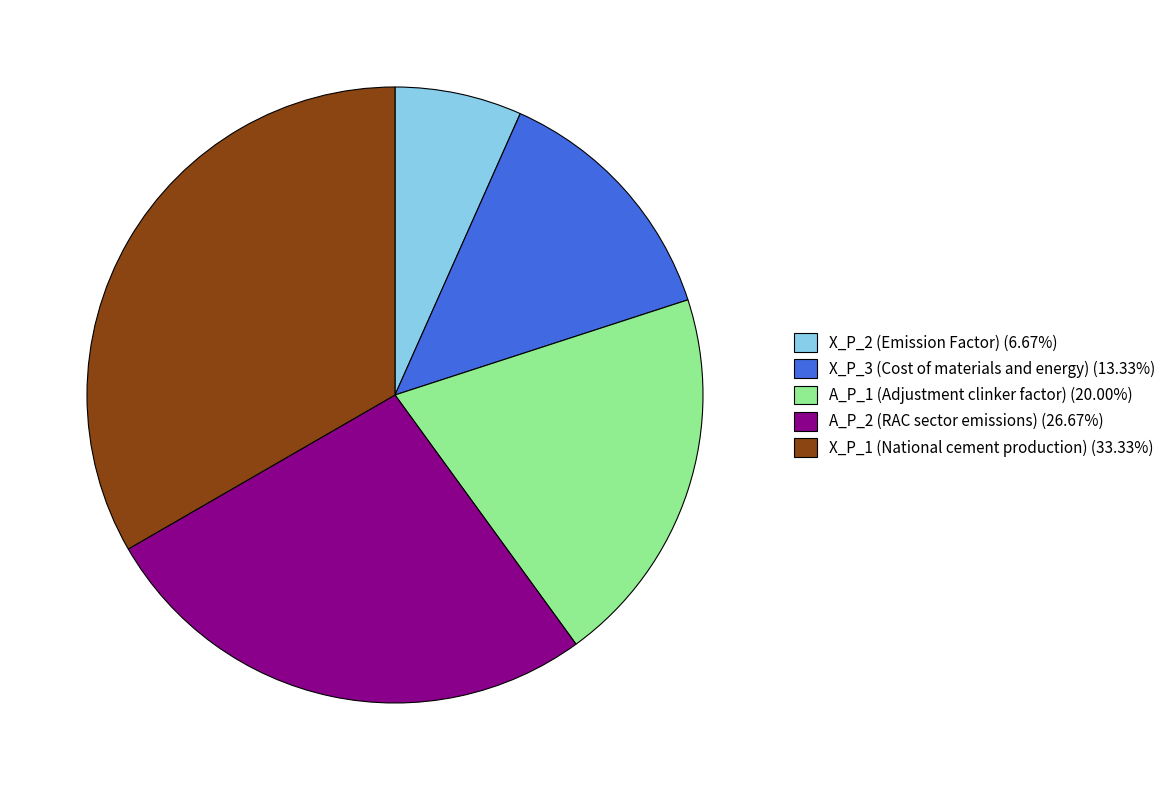

Does any single category account for the majority?

No